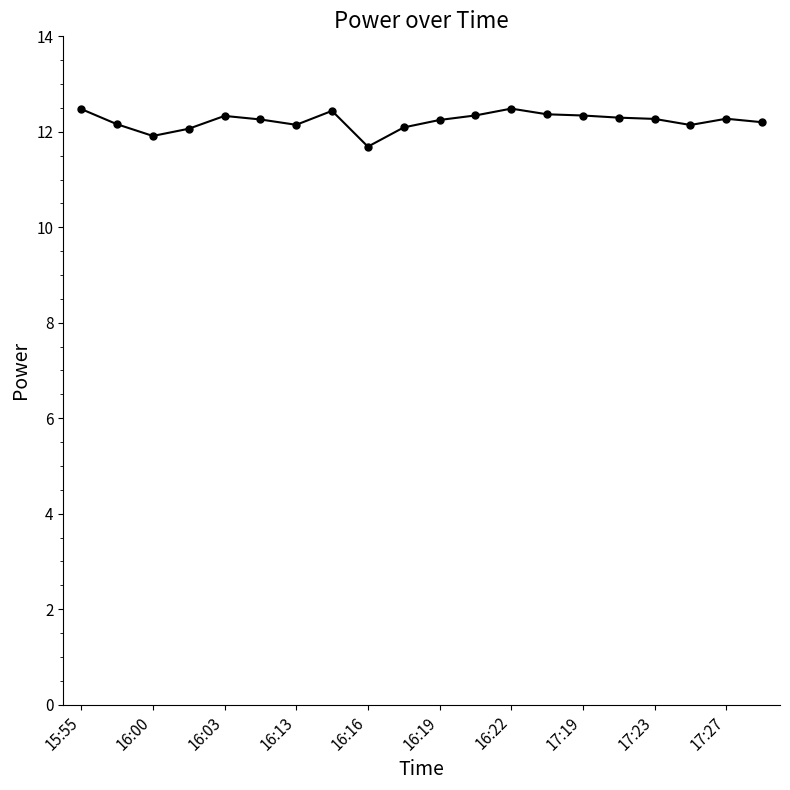

True or false: the data has more than 0 interior local peaks.

True